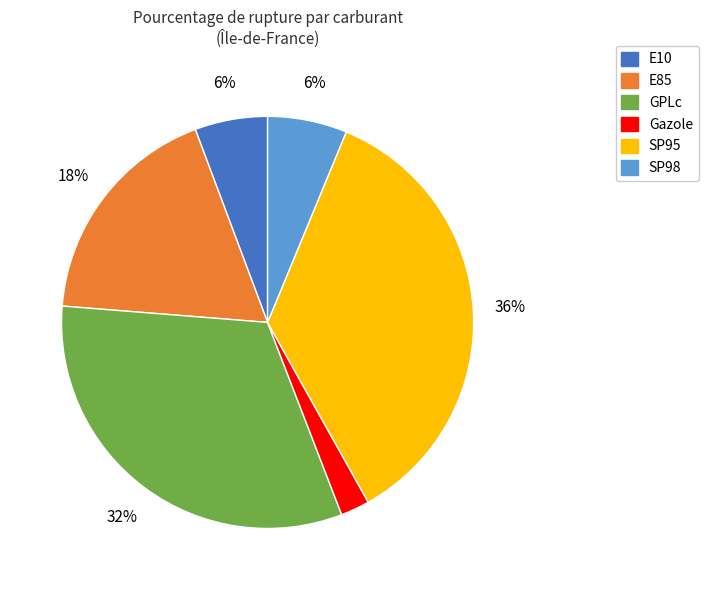

To the nearest percent, what percentage of the pie is SP95?

36%